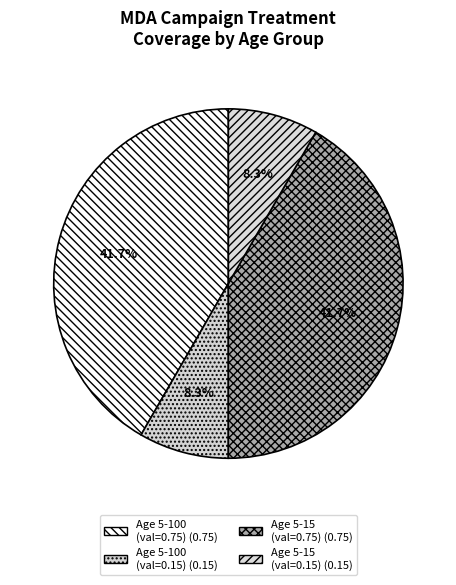

How many slices are in this pie chart?

4